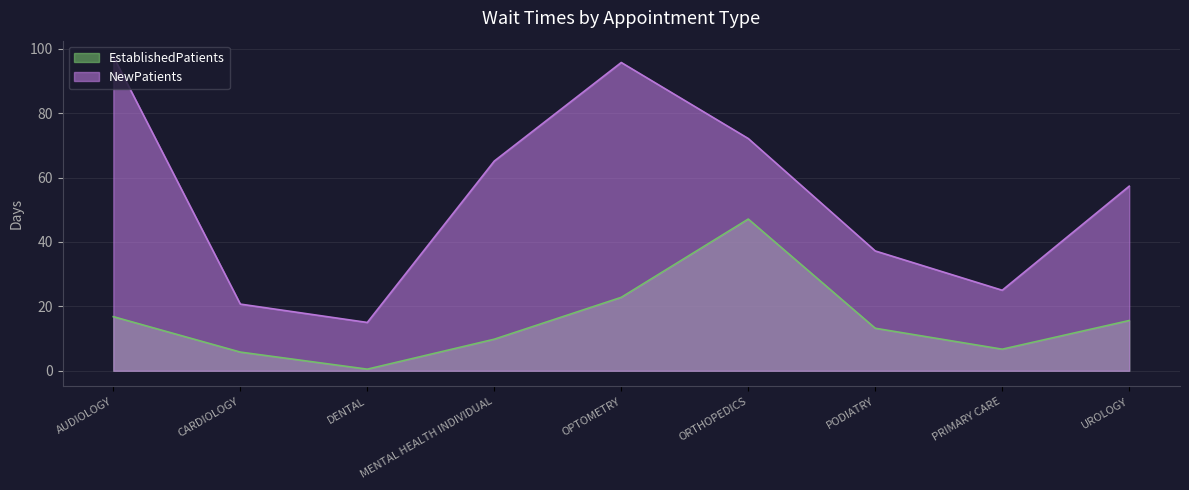

What is the difference between the highest and lowest values at PRIMARY CARE?

18.3